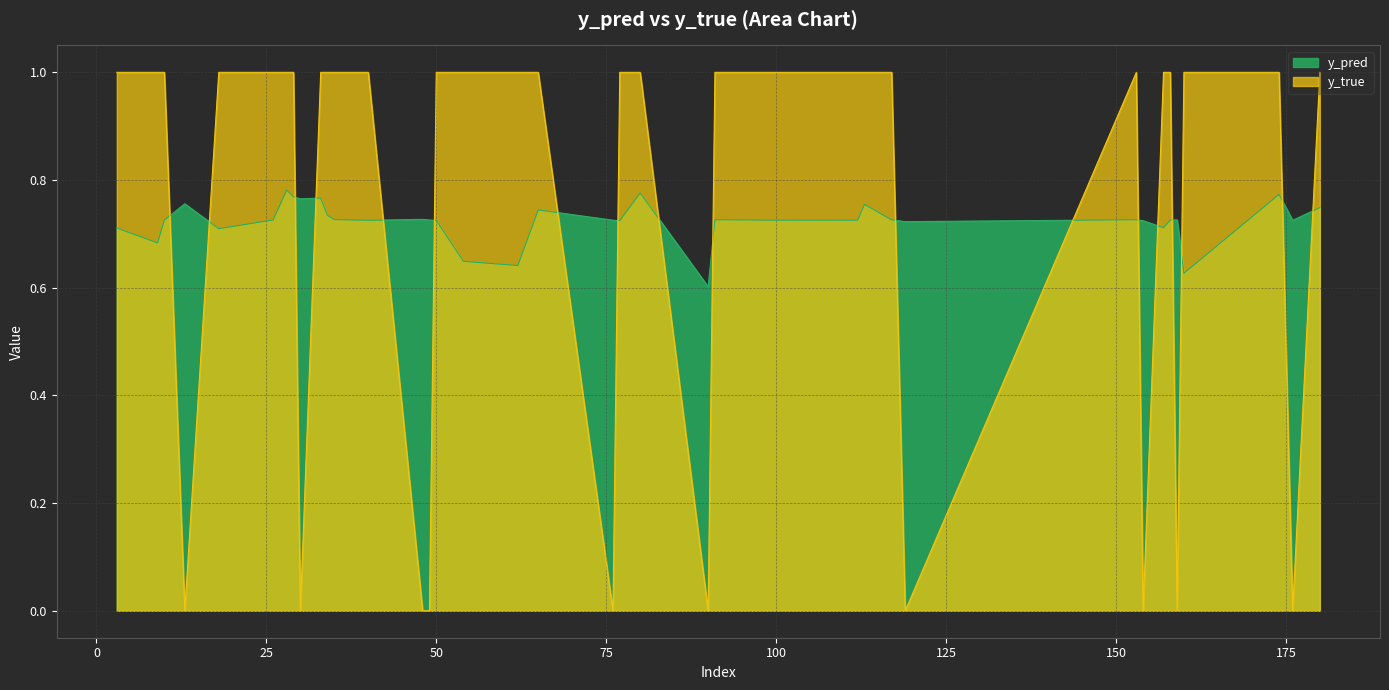

How many intersections are there between y_true and y_pred?

18